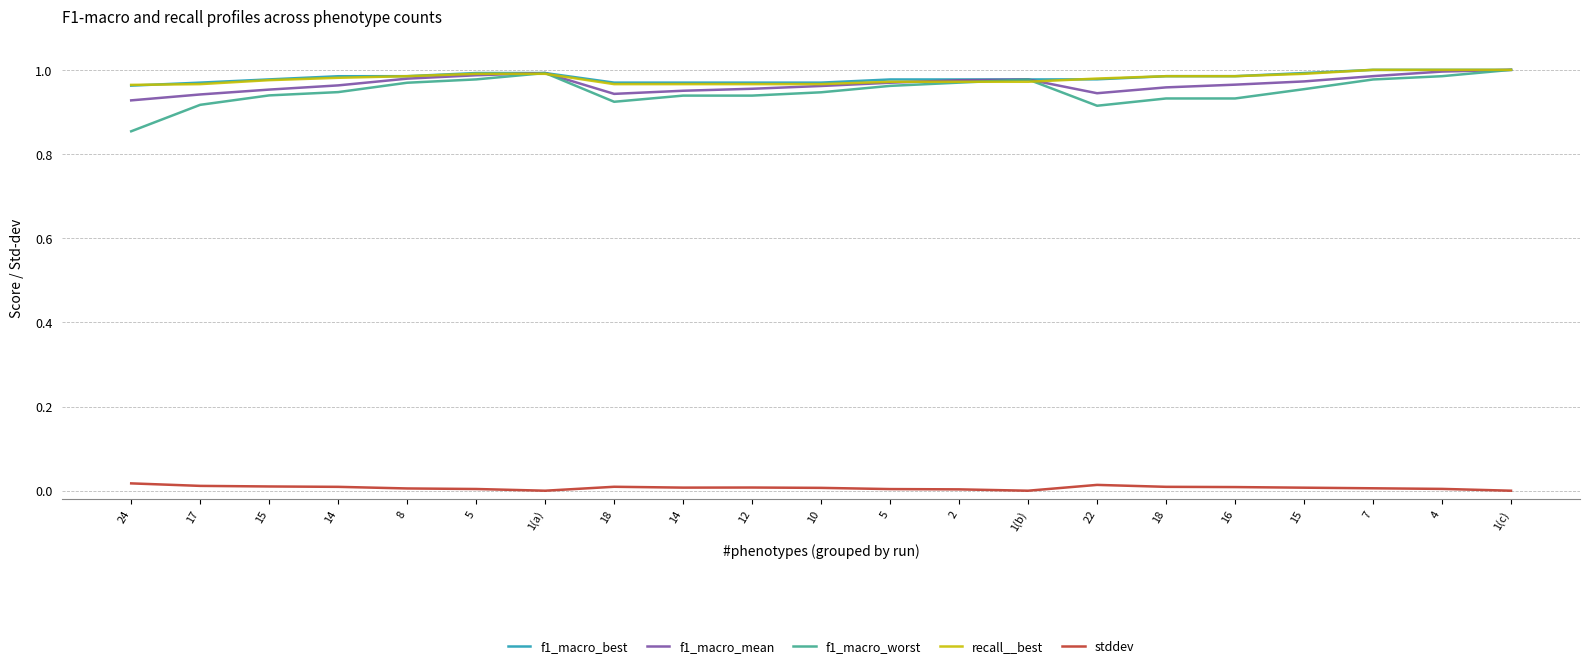

Count the number of data series in this chart.

5